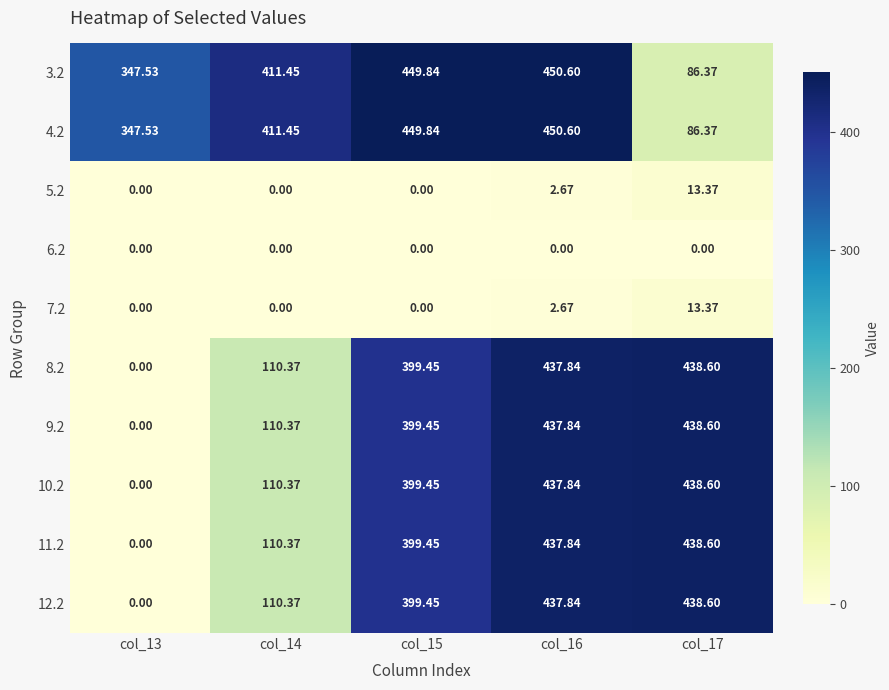

What is the spread (max minus min) of values at col_16?

450.6